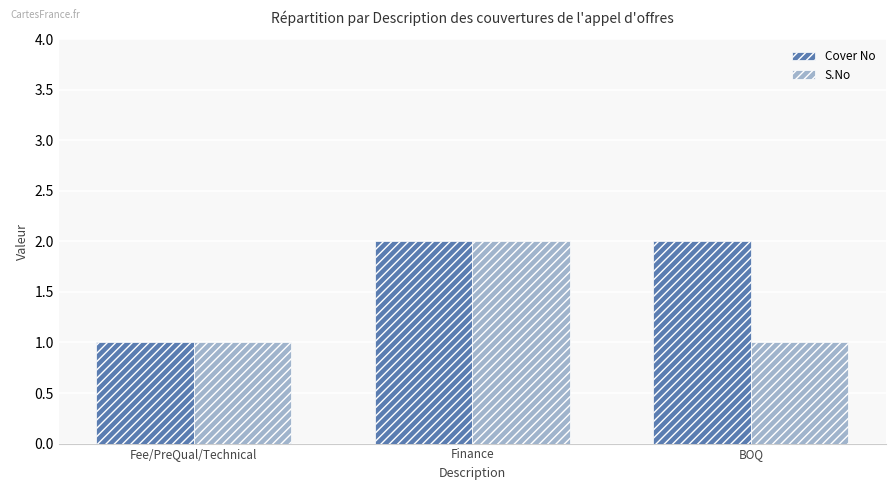

What is the minimum value shown in the chart?

1